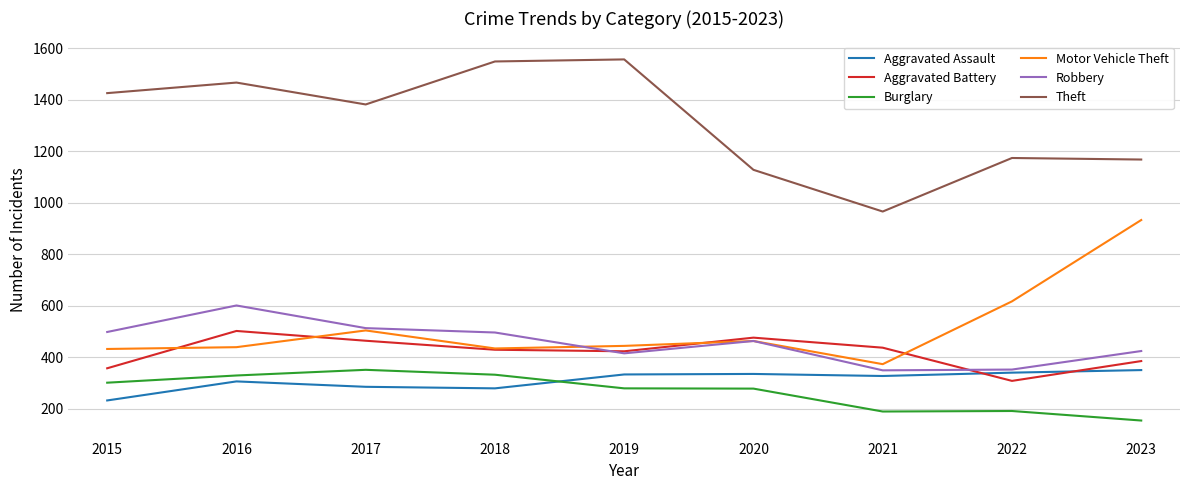

What is the minimum value shown in the chart?

154